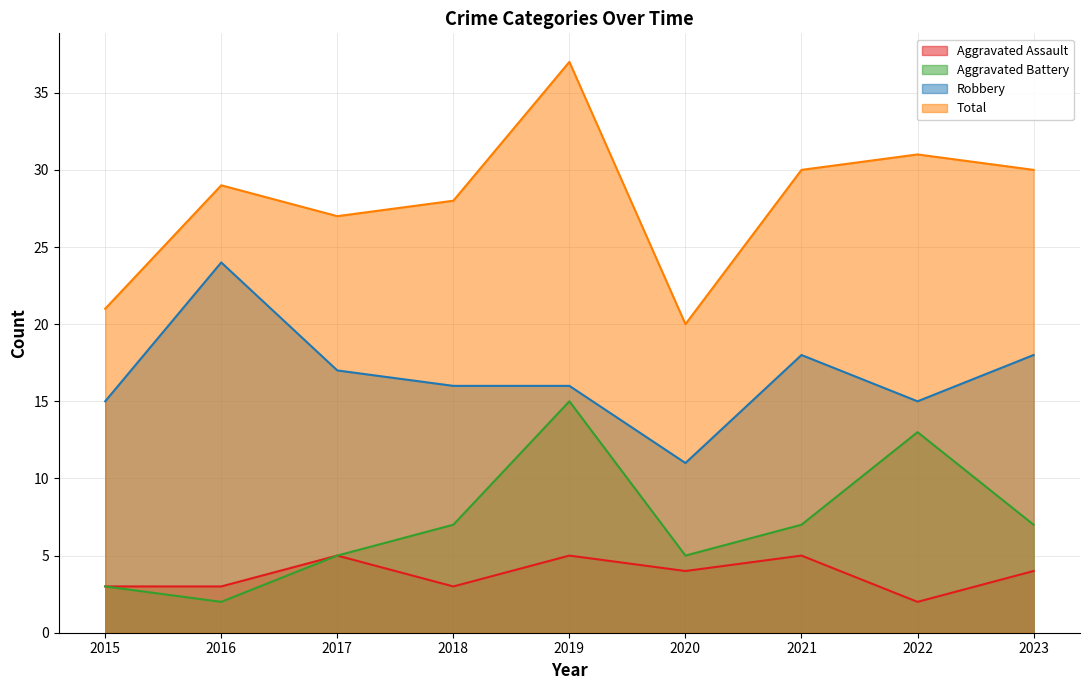

How many interior local peaks does the Aggravated Battery series have?

2